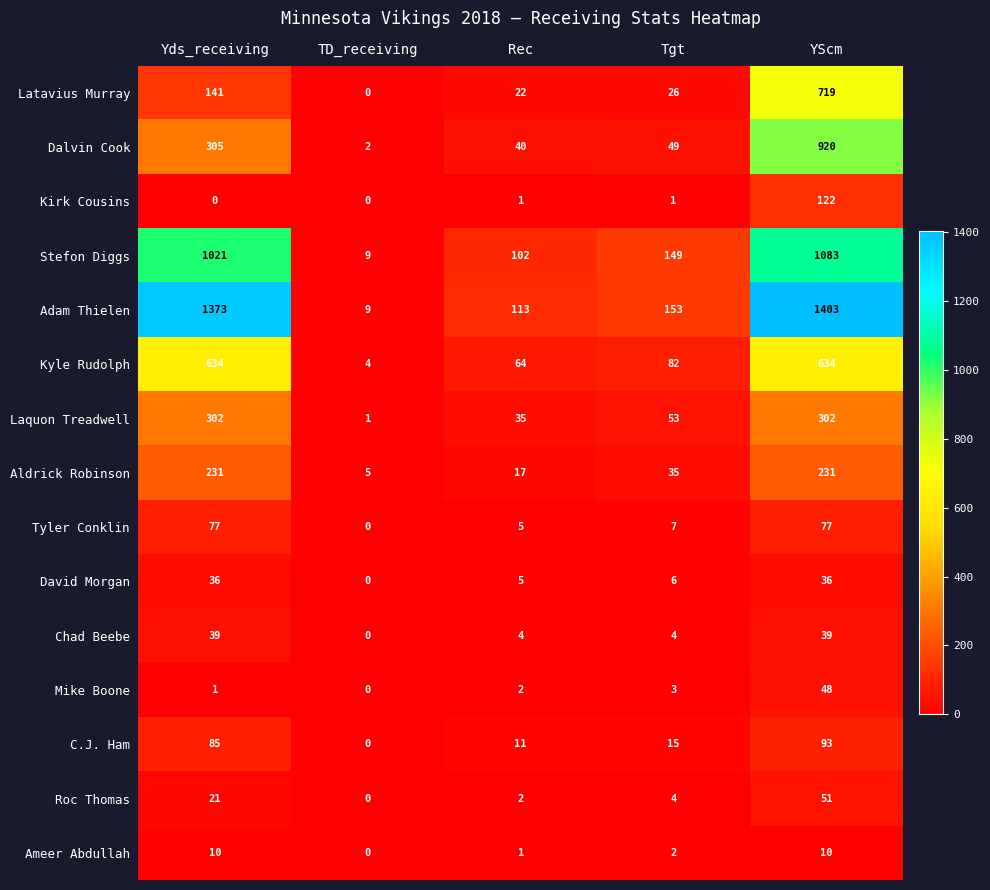

The value of Tyler Conklin at Yds_receiving is 77. True or false?

True